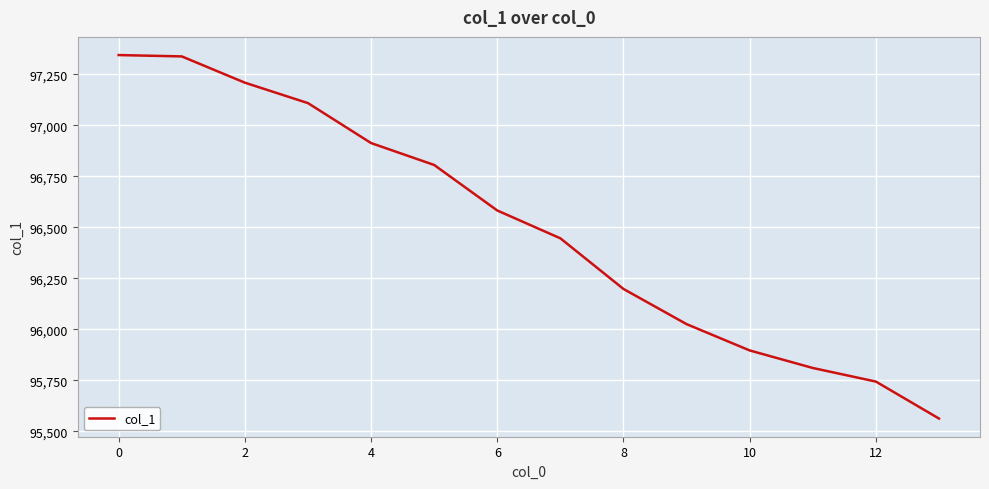

What is the difference between the maximum and minimum values?

1781.8